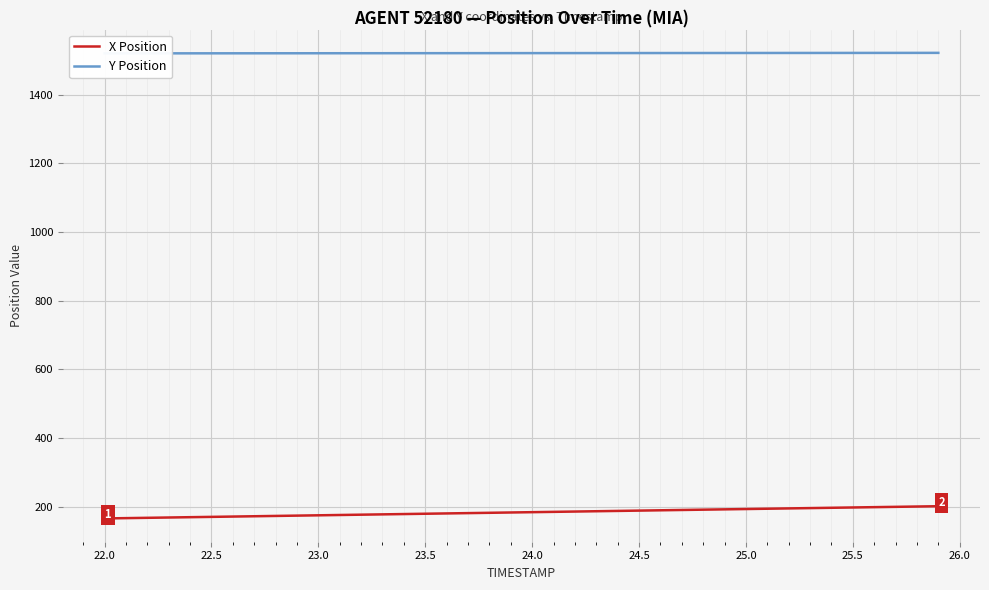

How many lines are shown in the chart?

2